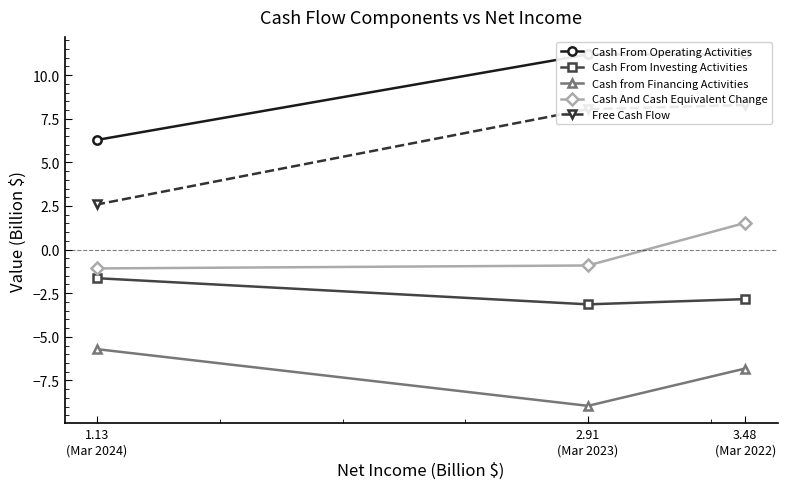

What are all the series names shown in the legend?

Cash From Operating Activities, Cash From Investing Activities, Cash from Financing Activities, Cash And Cash Equivalent Change, Free Cash Flow